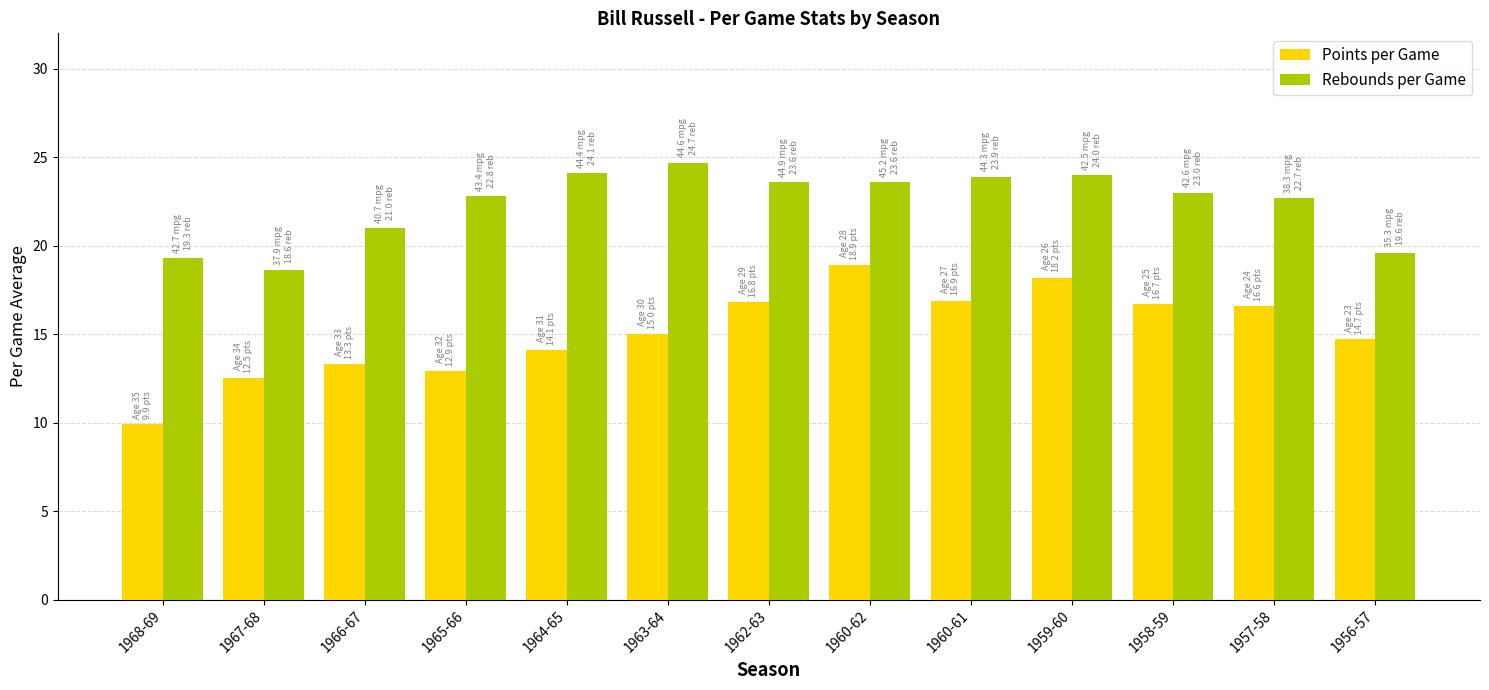

What is the difference between the second highest and second lowest values in the Rebounds per Game series?

4.8